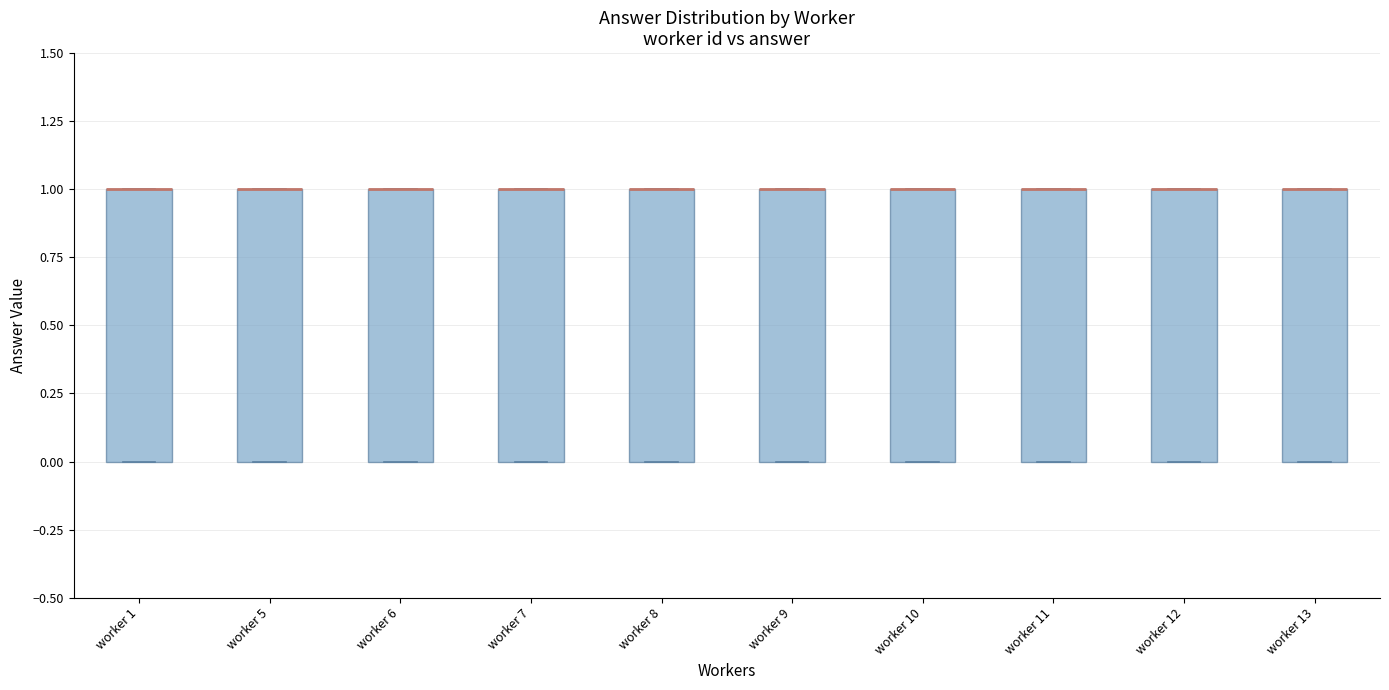

Reading left to right, read every box against the y-axis: the position of its median line, the range the box covers, and the ends of its whiskers. The values are not printed on the chart, so give them approximately, as read against the axis.

worker 1: median 1 (drawn on the box's upper edge), box 0 to 1, whiskers 0 to 1
worker 5: median 1 (drawn on the box's upper edge), box 0 to 1, whiskers 0 to 1
worker 6: median 1 (drawn on the box's upper edge), box 0 to 1, whiskers 0 to 1
worker 7: median 1 (drawn on the box's upper edge), box 0 to 1, whiskers 0 to 1
worker 8: median 1 (drawn on the box's upper edge), box 0 to 1, whiskers 0 to 1
worker 9: median 1 (drawn on the box's upper edge), box 0 to 1, whiskers 0 to 1
worker 10: median 1 (drawn on the box's upper edge), box 0 to 1, whiskers 0 to 1
worker 11: median 1 (drawn on the box's upper edge), box 0 to 1, whiskers 0 to 1
worker 12: median 1 (drawn on the box's upper edge), box 0 to 1, whiskers 0 to 1
worker 13: median 1 (drawn on the box's upper edge), box 0 to 1, whiskers 0 to 1